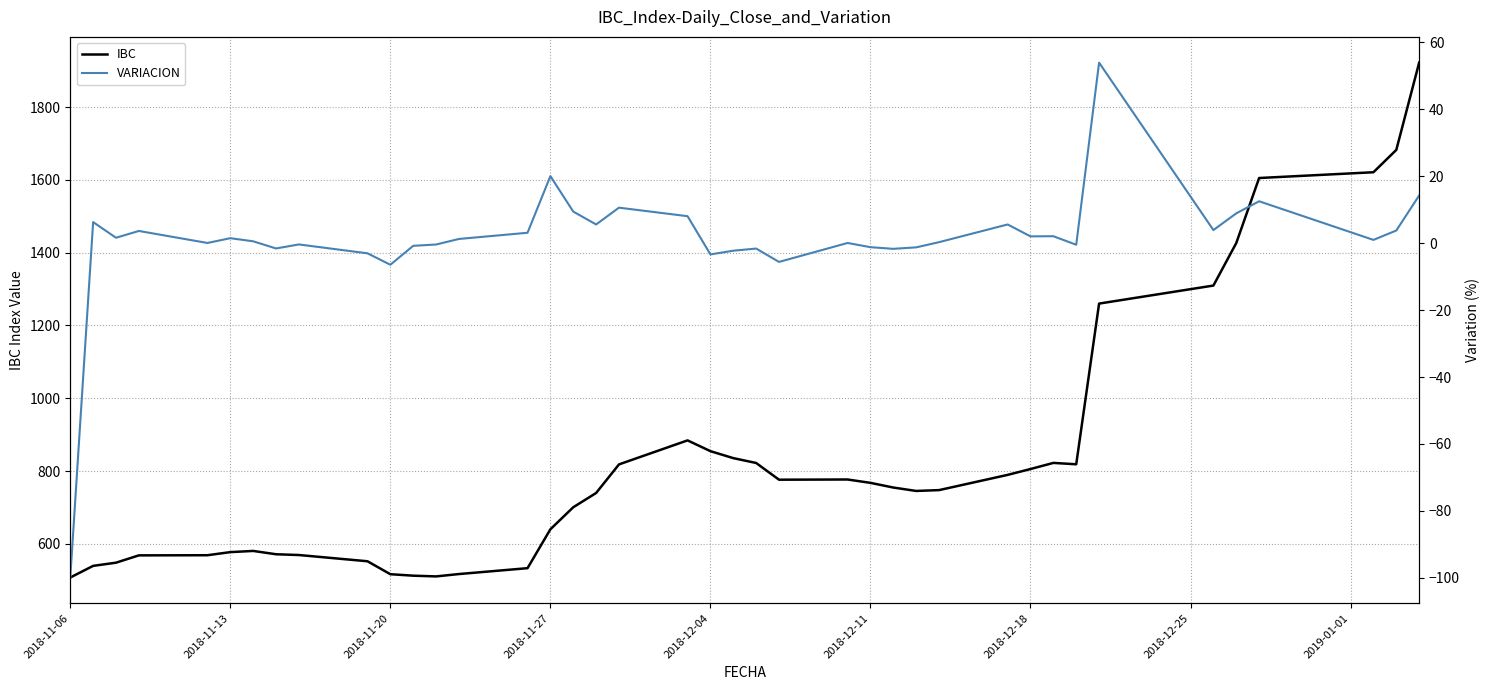

The value of IBC at 2018-12-18 is 805.5. True or false?

True